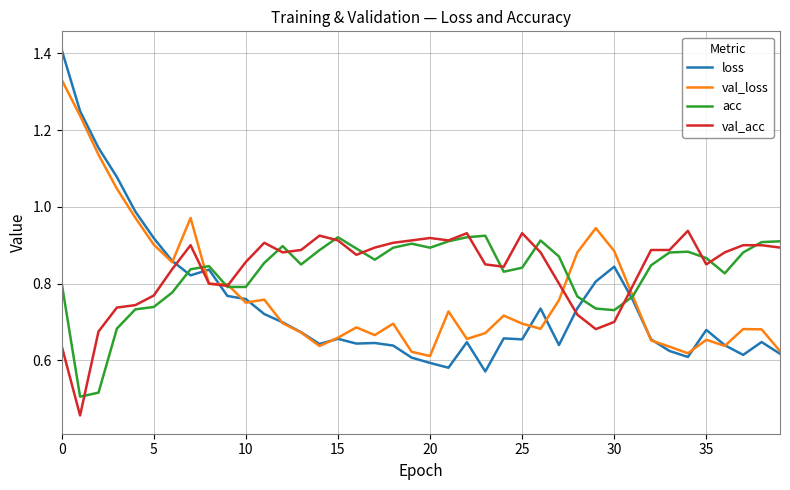

Which series has the widest spread of values?

loss